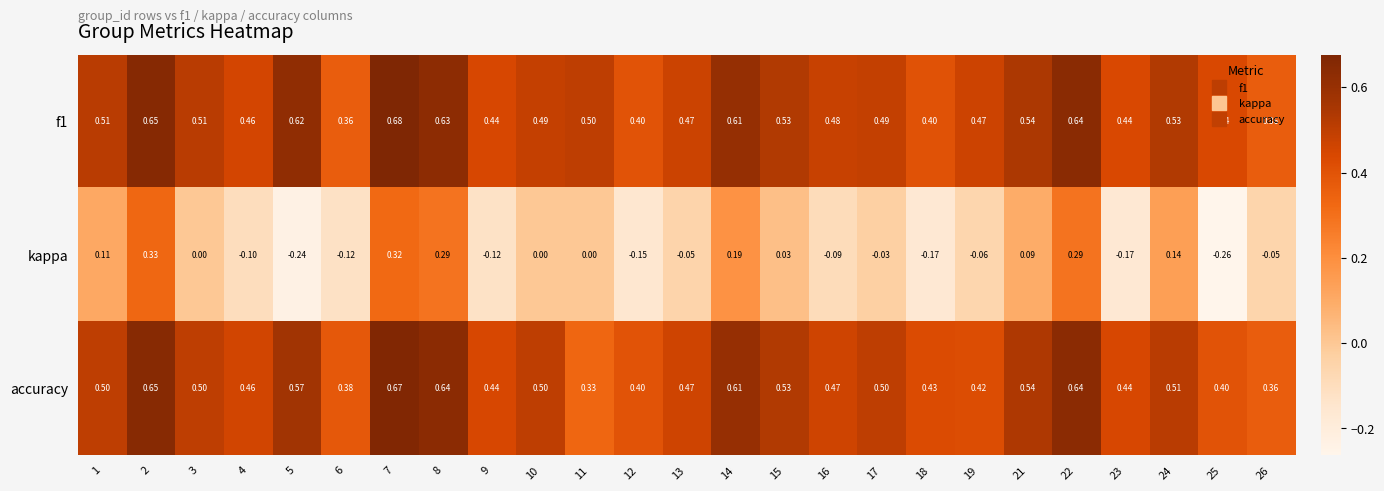

What is the difference between the highest and lowest values at 17?

0.5